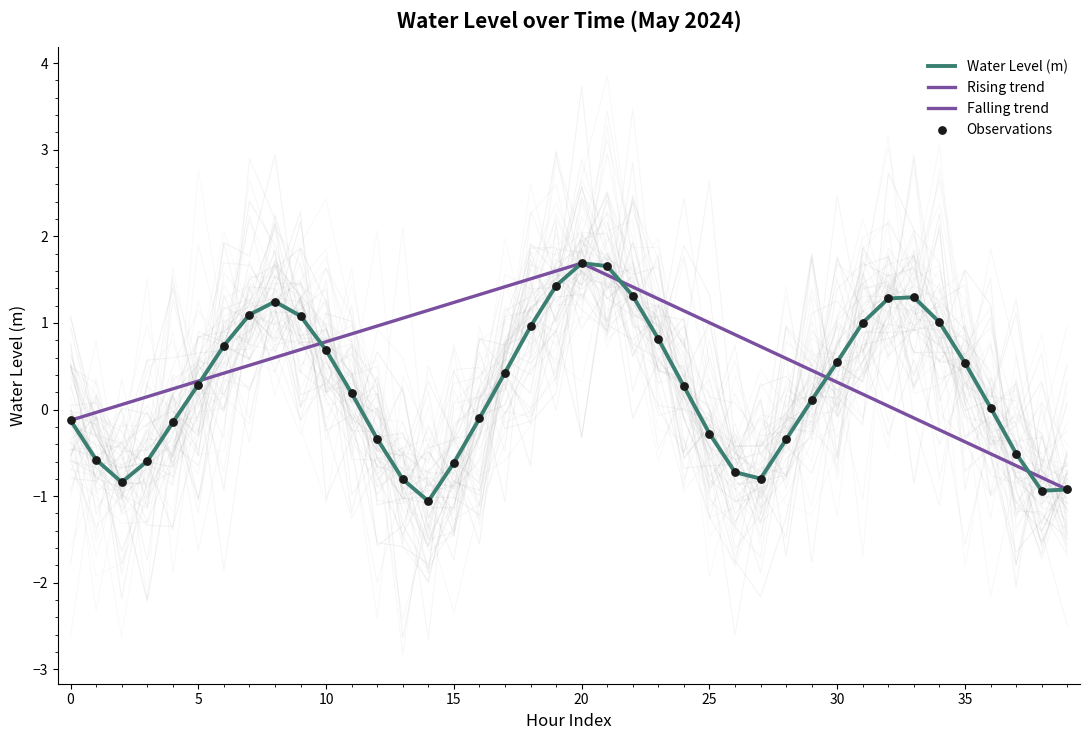

What is the change in value from 2024-05-22 15:00 to 2024-05-23 08:00?

+2.3